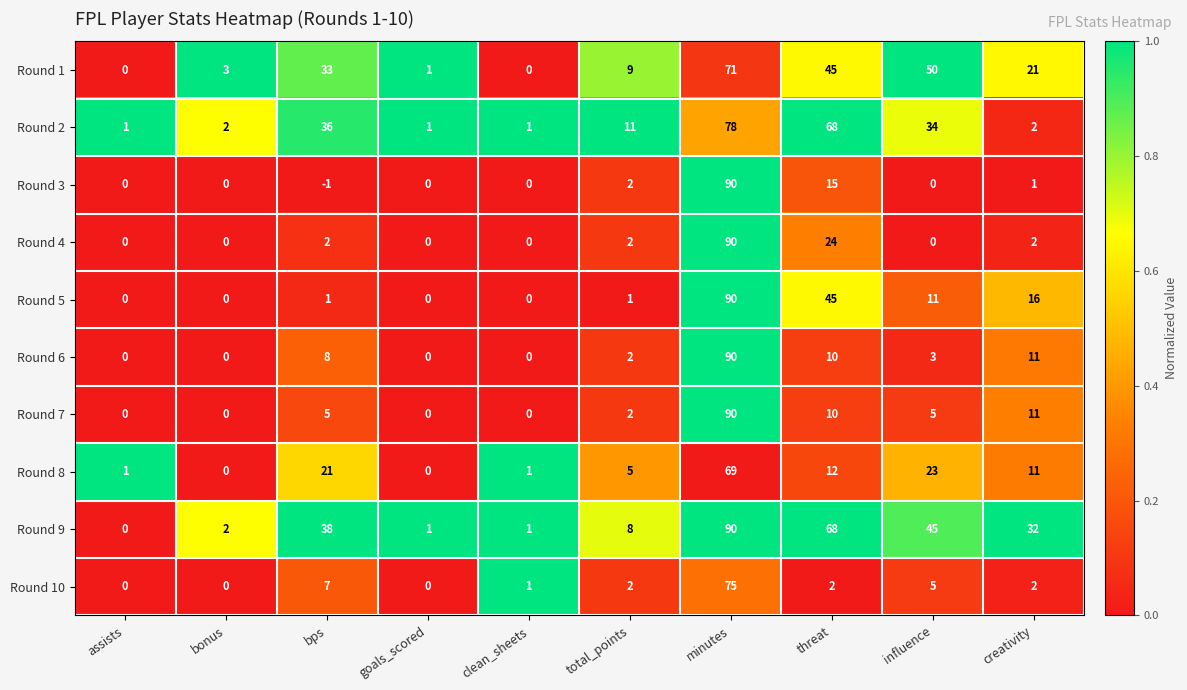

At which category does the chart reach its minimum across all series?

bps